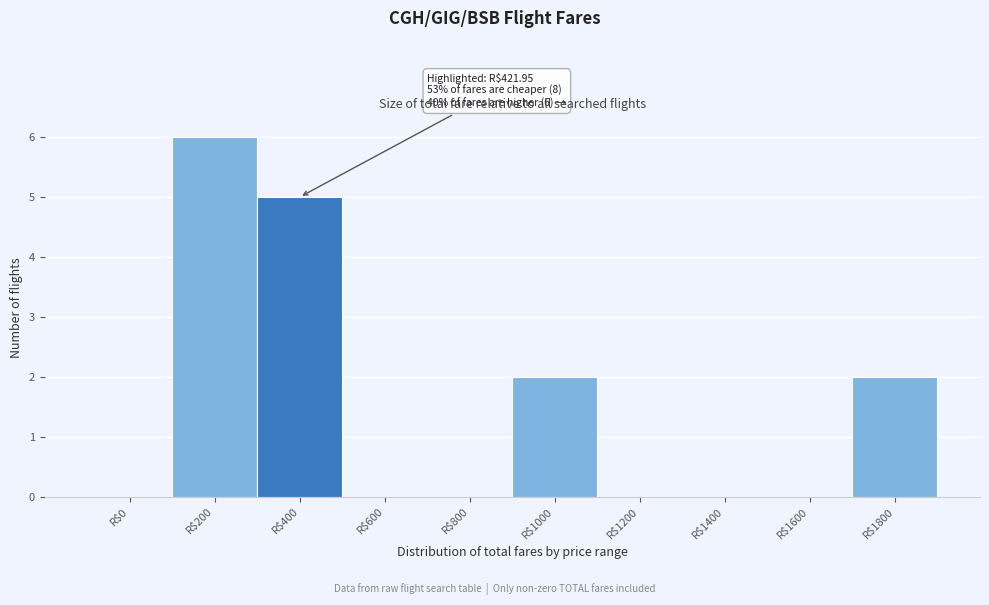

Is it true that the value at R$0 is 0?

True